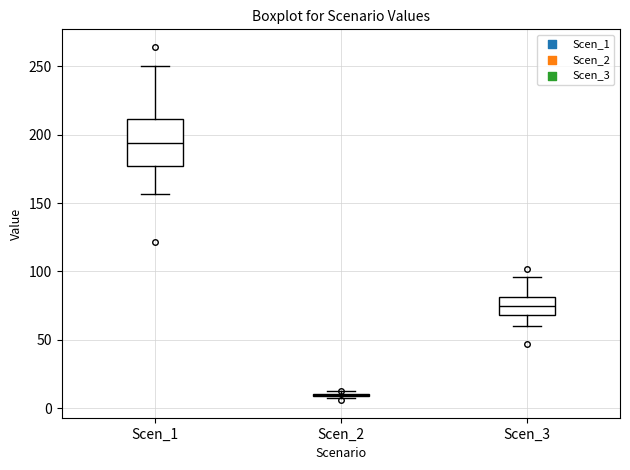

Reading left to right, read every box against the y-axis: the position of its median line, the range the box covers, and the ends of its whiskers. The values are not printed on the chart, so give them approximately, as read against the axis.

Scen_1: median 195, box 175 to 210, whiskers 155 to 250
Scen_2: box collapsed to a line at 10, whiskers 10 to 10
Scen_3: median 75, box 70 to 80, whiskers 60 to 95